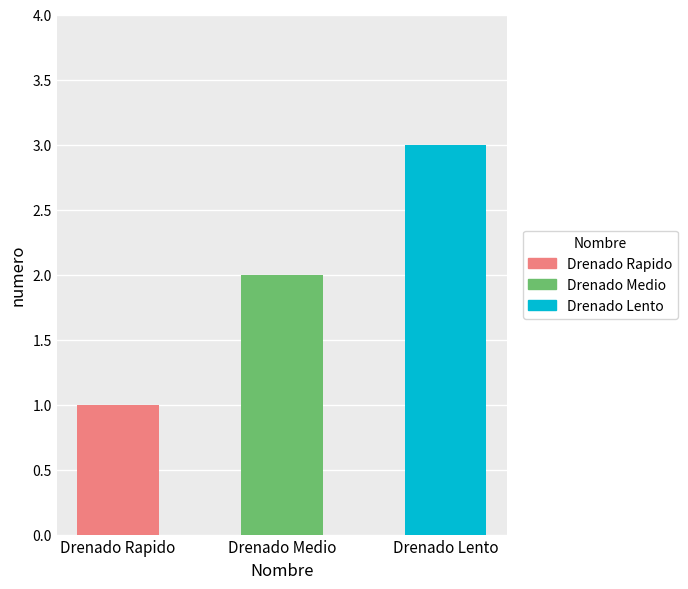

Is it true that the value at Drenado Rapido is 2?

False